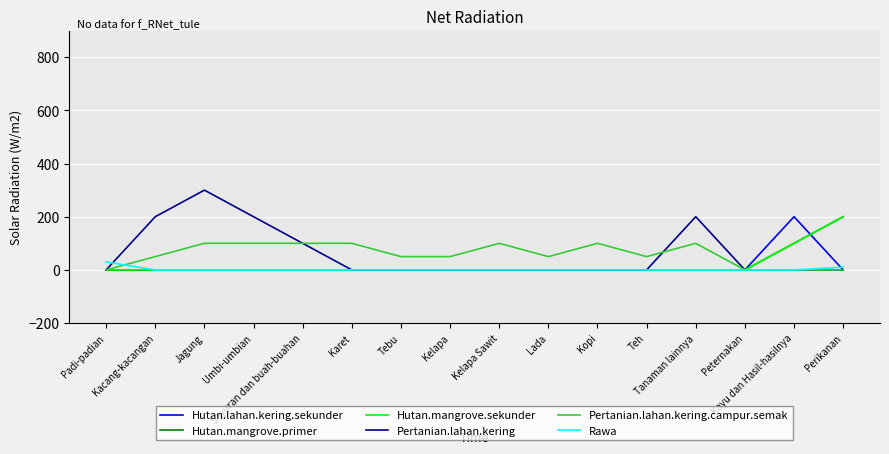

Is this an area chart (filled region under the line)?

No